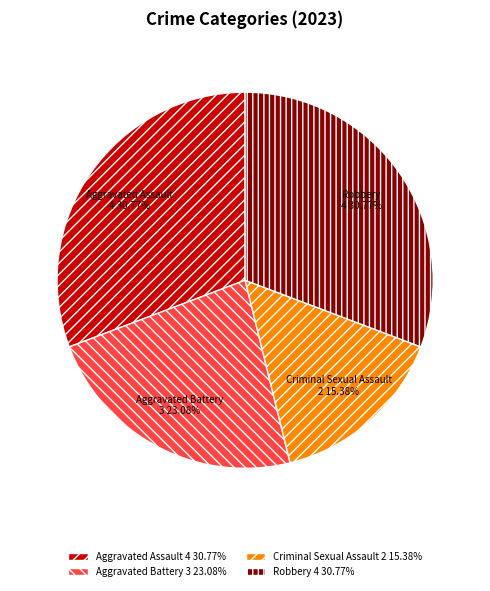

Which category has the smallest portion of the pie?

Criminal Sexual Assault